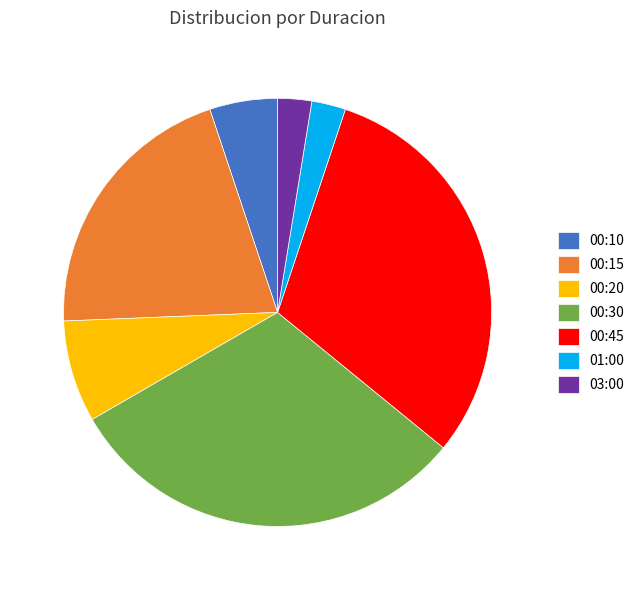

Approximately how many times larger is the value at 00:45 compared to 00:15?

1.5